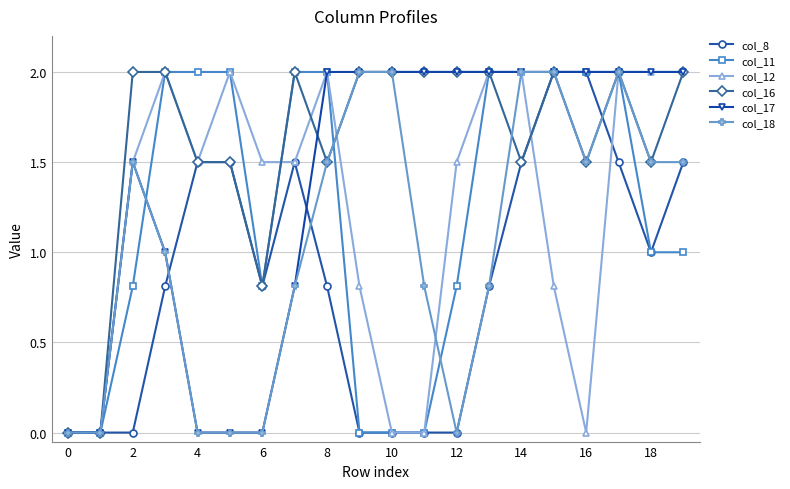

What is the value of the col_12 point at the 3rd from the left?

1.5